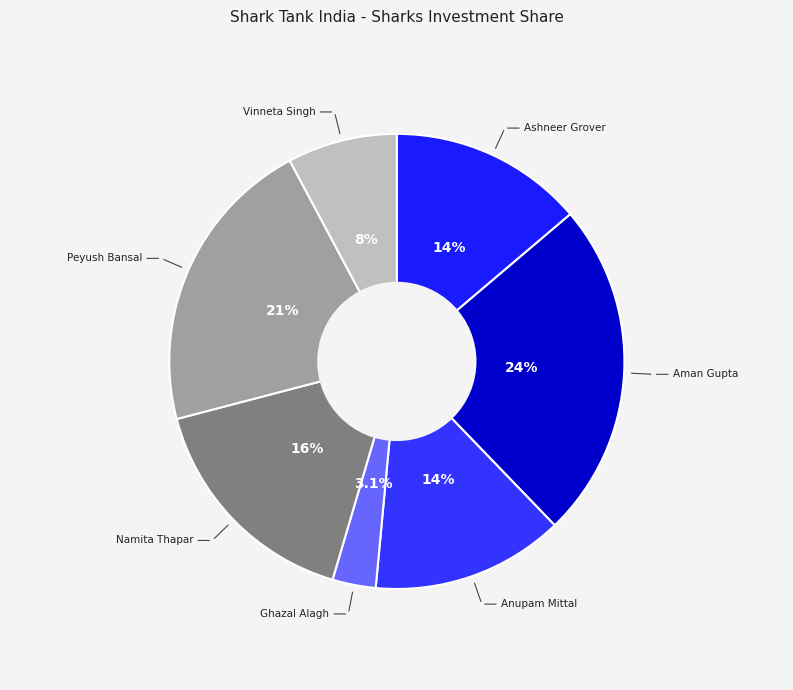

Which slice is the largest?

Aman Gupta